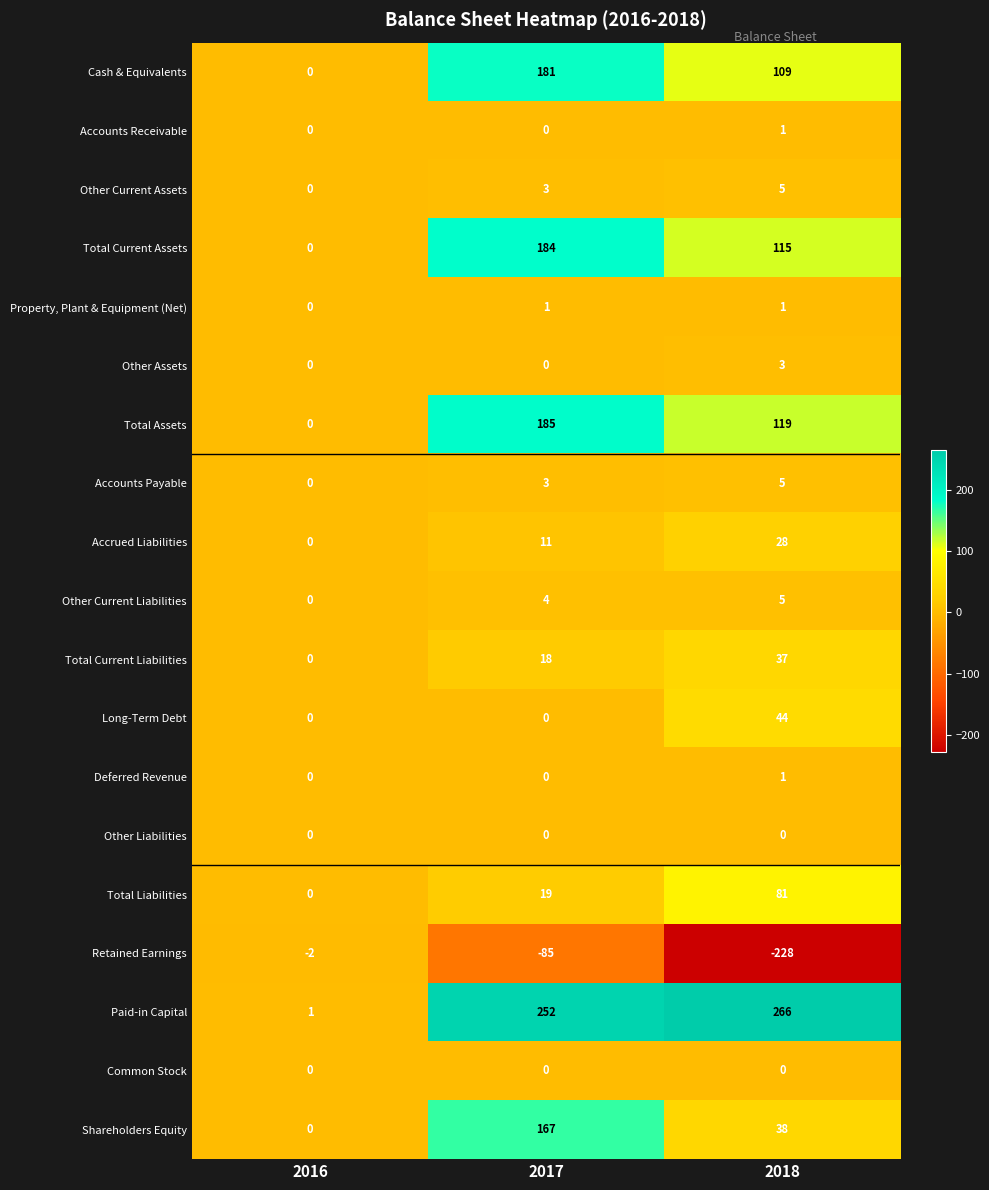

How many Accounts Receivable values are between 0 and 1?

3